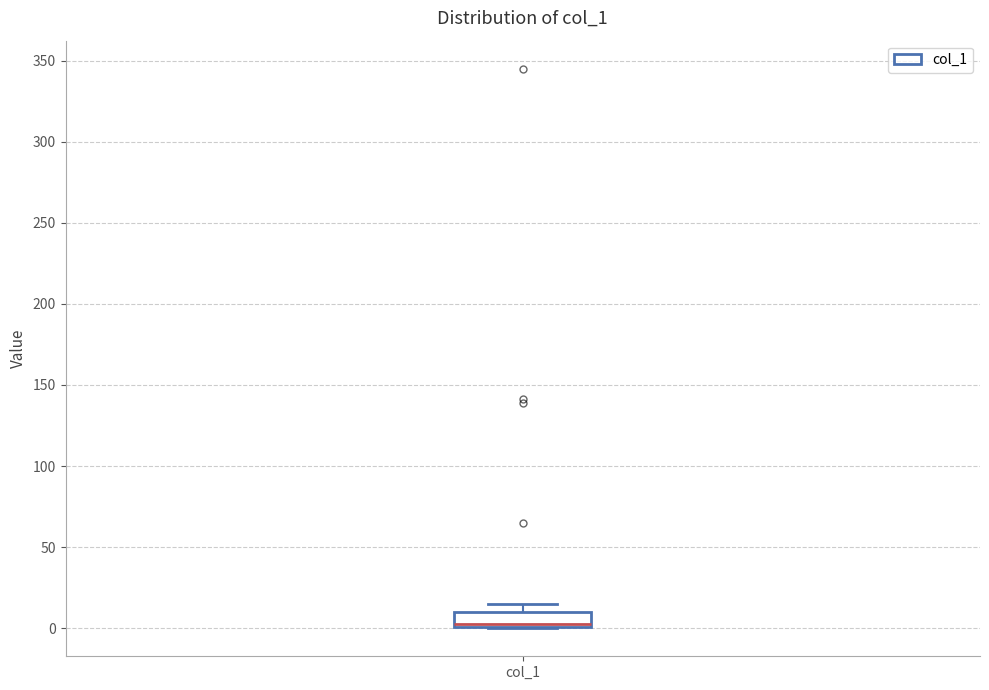

Transcribe this box plot: give where the median line is, the range the box spans, and where the two whiskers end, as read against the y-axis. The values are not printed on the chart, so give them approximately, as read against the axis.

median 5, box 0 to 10, whiskers 0 to 15